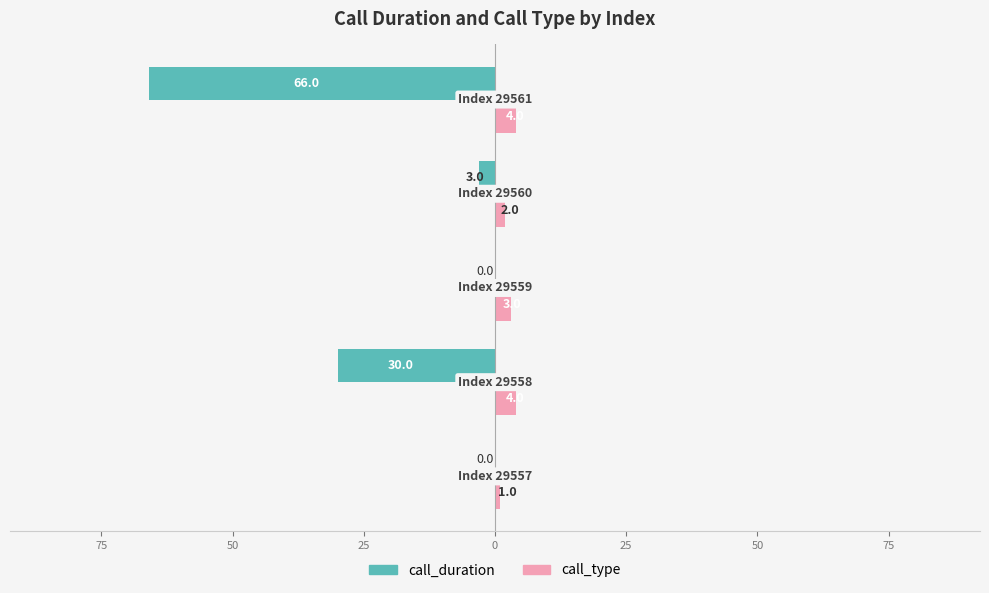

List the series in order of their overall mean, highest first.

call_type, call_duration